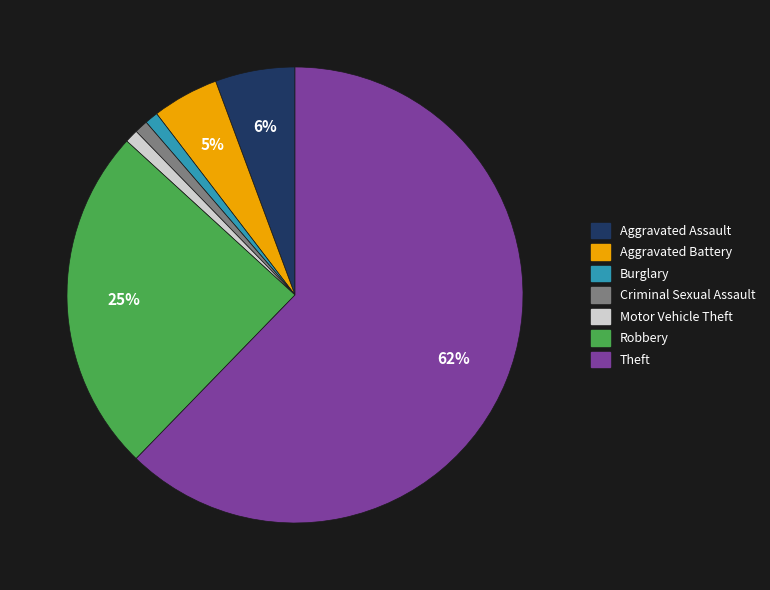

To the nearest percent, what is the combined percentage of Burglary and Motor Vehicle Theft?

2%